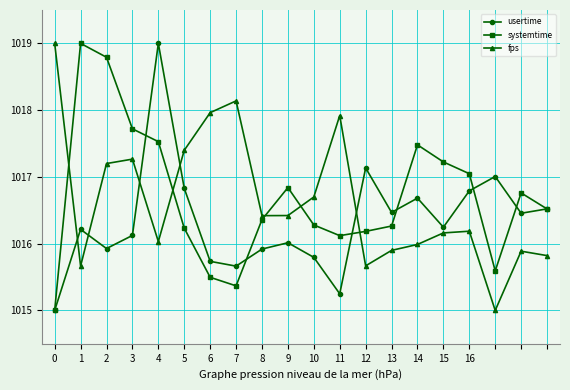

True or false: systemtime has more than 2 points higher than both neighbors.

True